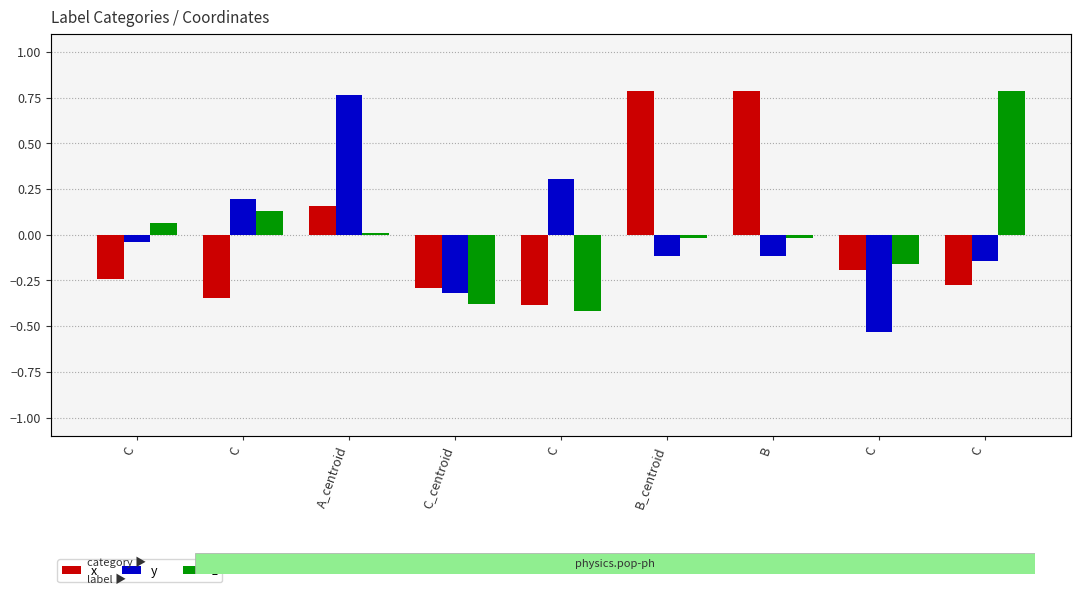

Between B and C, which is larger?

B